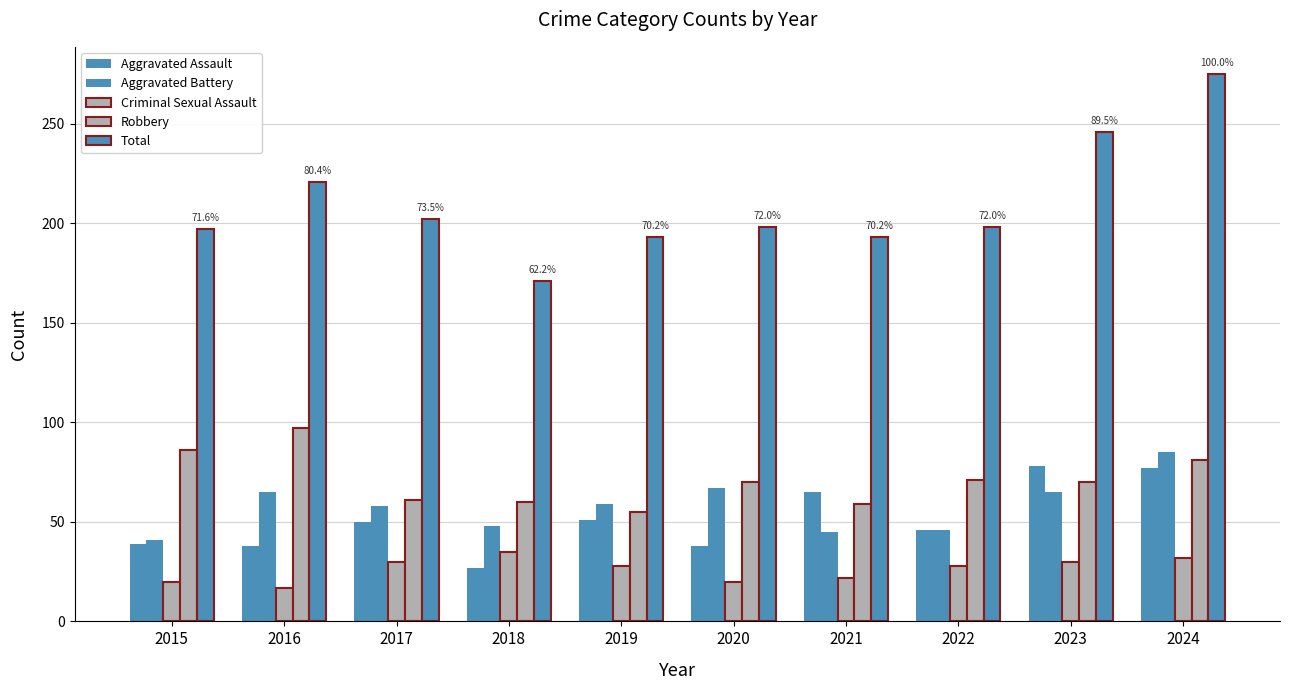

What is the highest value of the Total series?

275